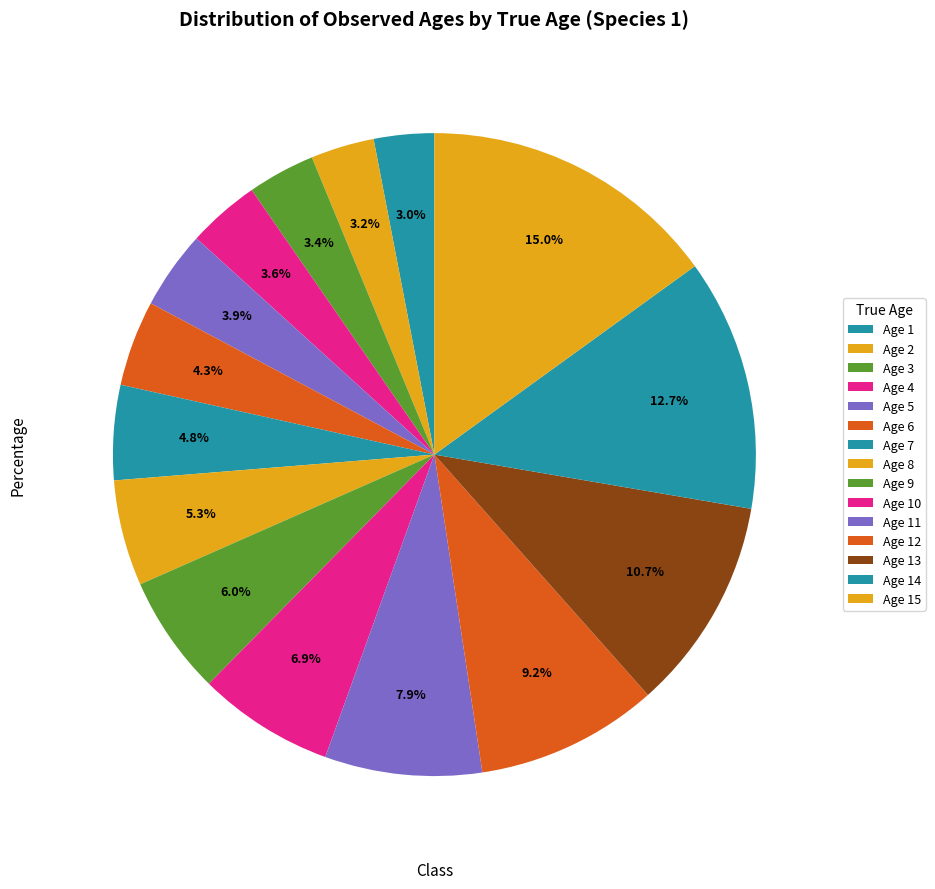

To the nearest percent, what is the difference between the Age 12 and Age 7 slice percentages?

4%